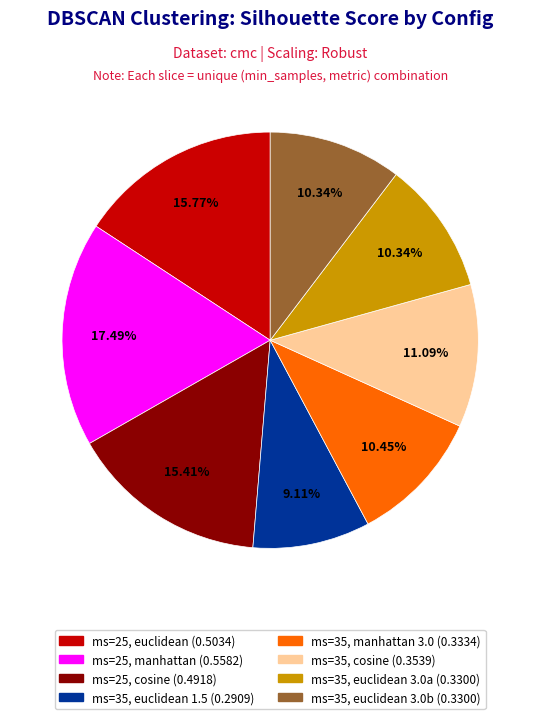

Is there a majority slice in this chart?

No